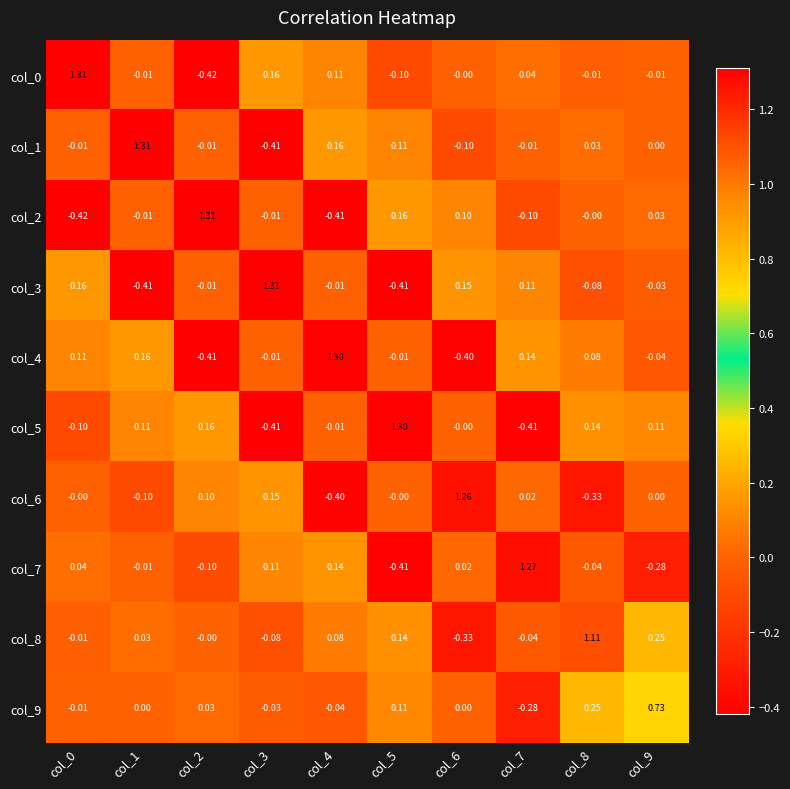

Is the value of col_5 at col_6 greater than the value of col_3 at col_9?

Yes